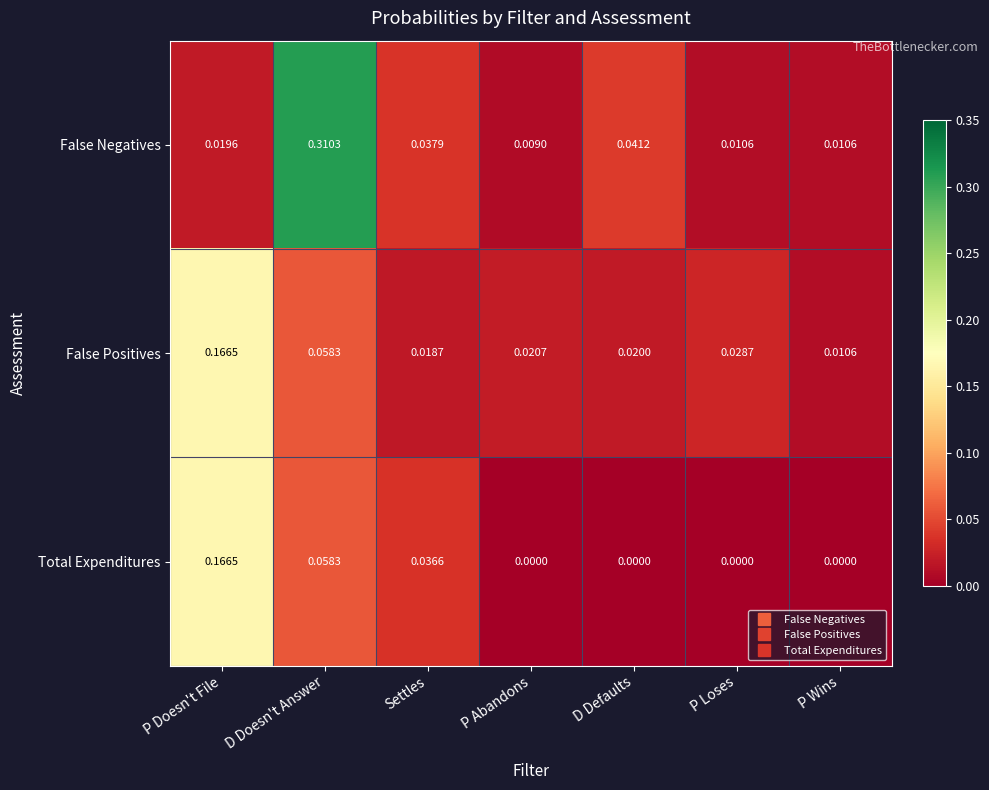

Which category has the lowest value in the False Negatives series?

P Abandons